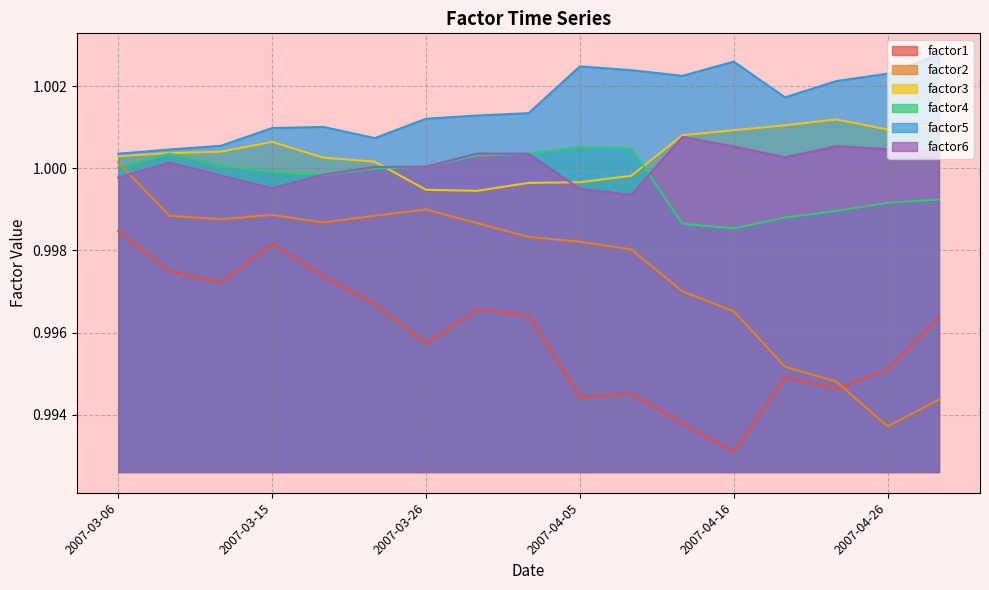

What is the sum of the factor4 values at 2007-03-26 and 2007-04-30?

2.0